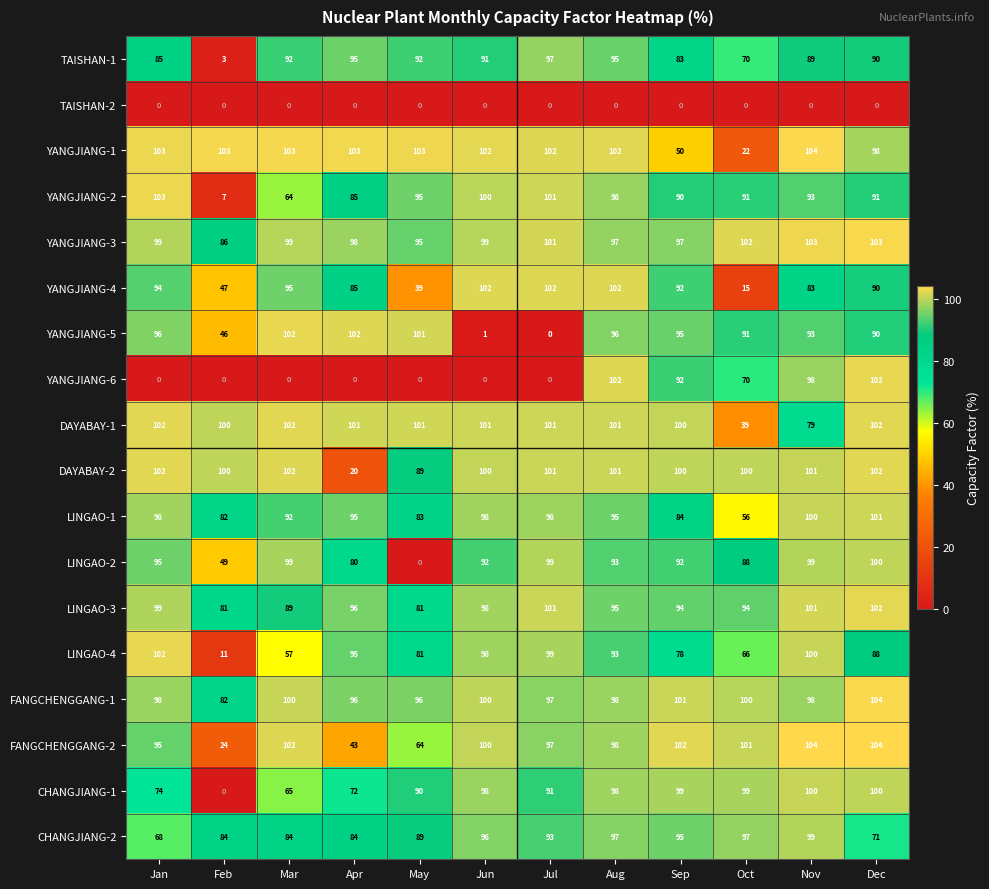

At which label does YANGJIANG-2 first exceed 93?

Jan